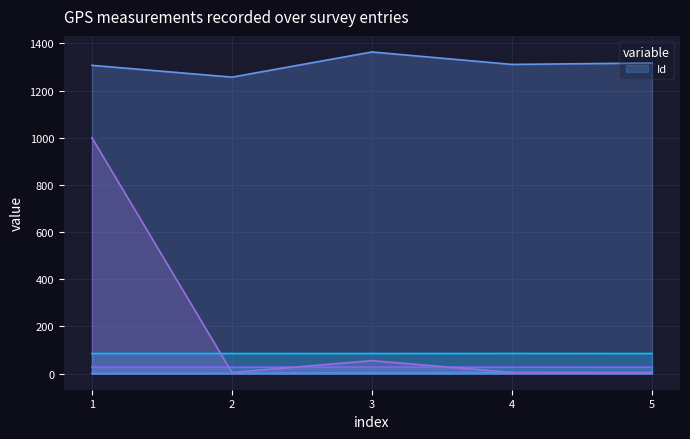

Count the Id values in the range 2 to 4.

3